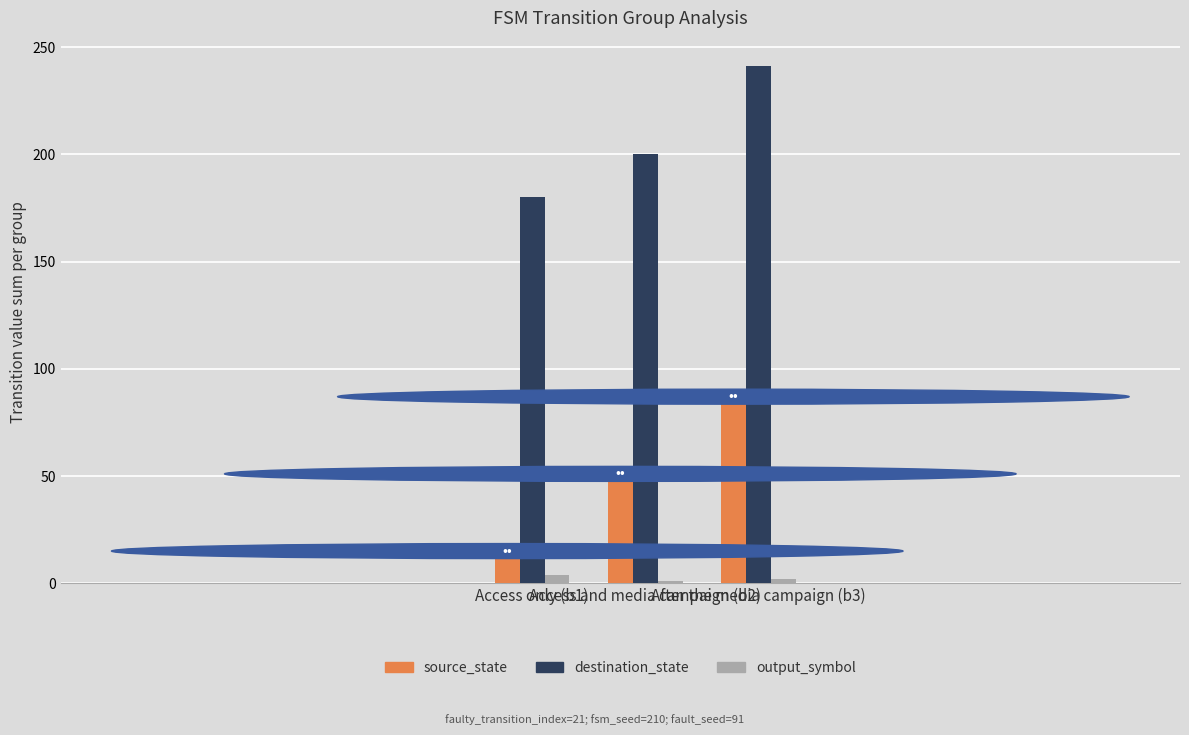

Is the value of destination_state at After the media campaign (b3) greater than the value of output_symbol at After the media campaign (b3)?

Yes